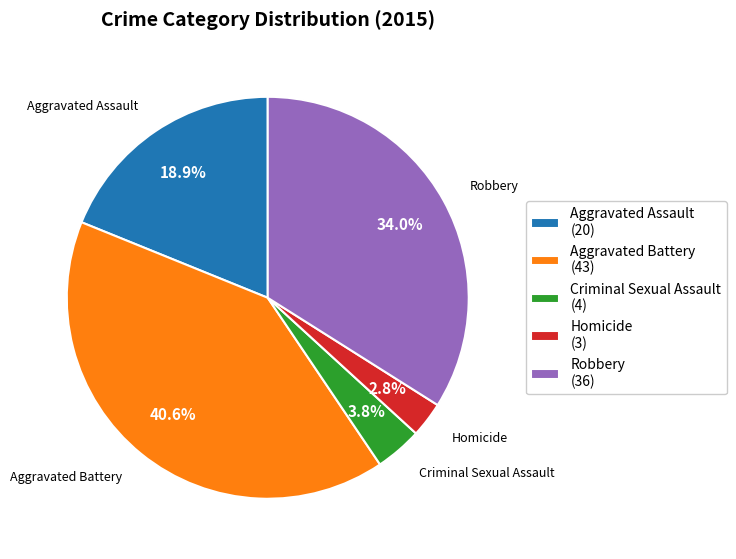

How much of the chart is everything except Aggravated Battery?

59.4%